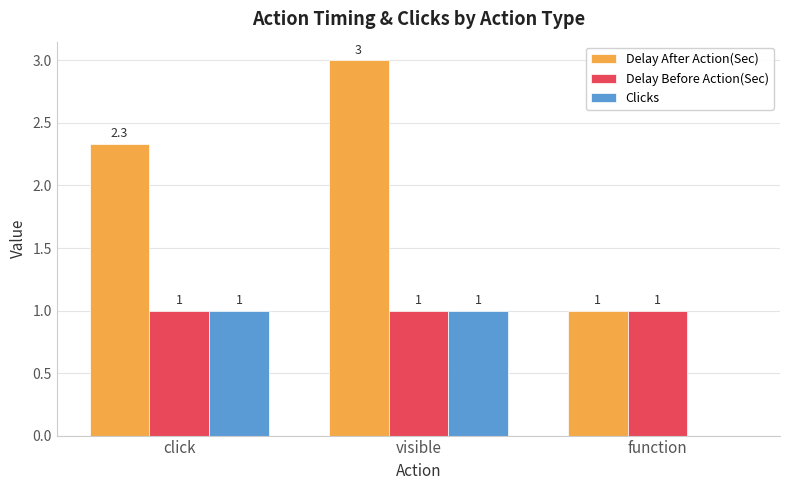

How many Clicks values are between 0 and 1?

3